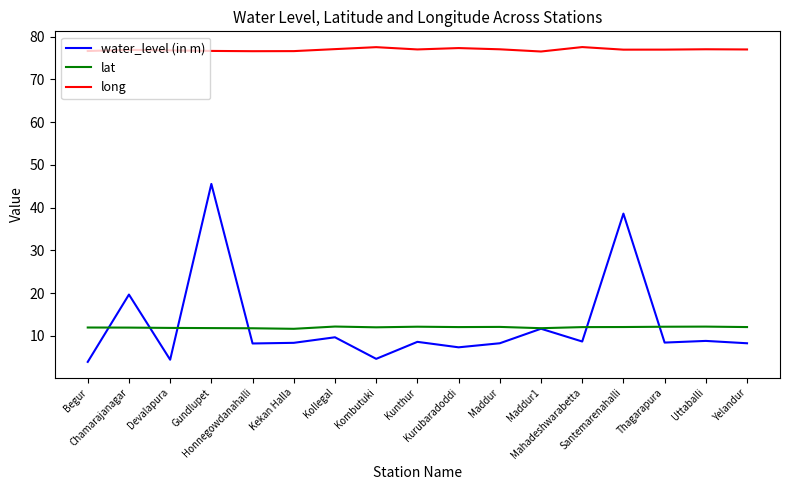

The water_level (in m) series shows 13.0 at Kunthur. True or false?

False